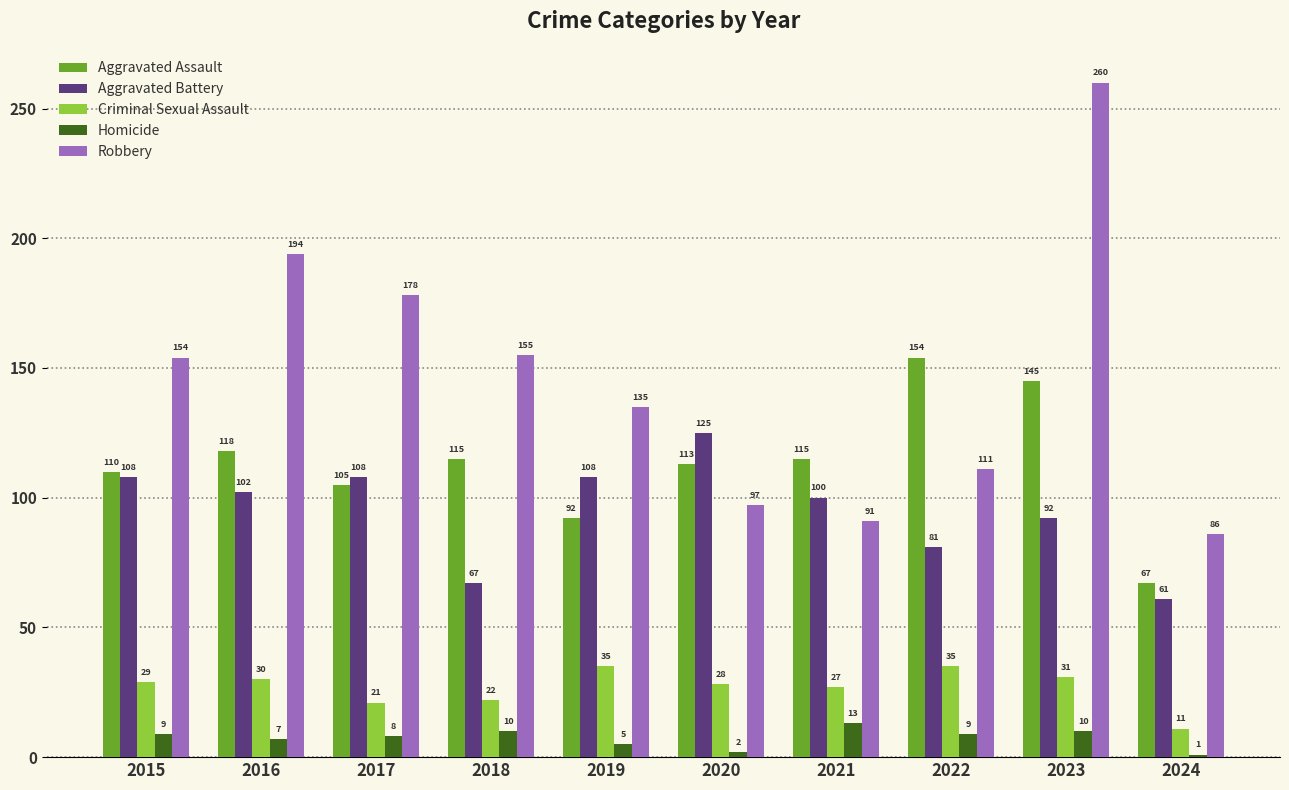

Reading left to right, extract all data points from this chart.

Aggravated Assault: 110	118	105	115	92	113	115	154	145	67
Aggravated Battery: 108	102	108	67	108	125	100	81	92	61
Criminal Sexual Assault: 29	30	21	22	35	28	27	35	31	11
Homicide: 9	7	8	10	5	2	13	9	10	1
Robbery: 154	194	178	155	135	97	91	111	260	86